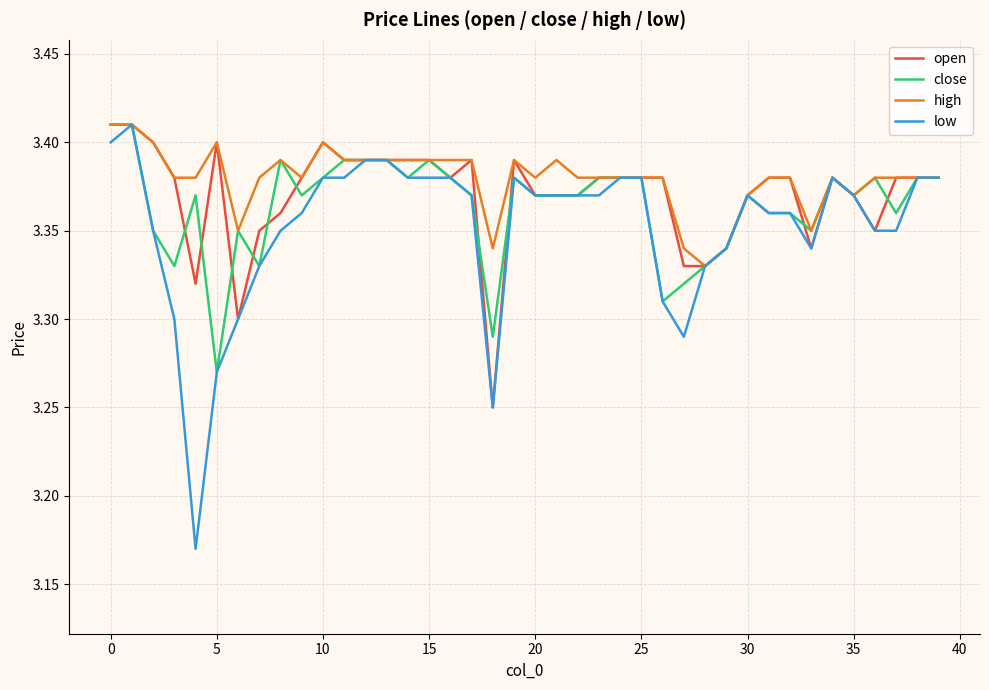

Rank the series by their average value, from lowest to highest.

low, close, open, high